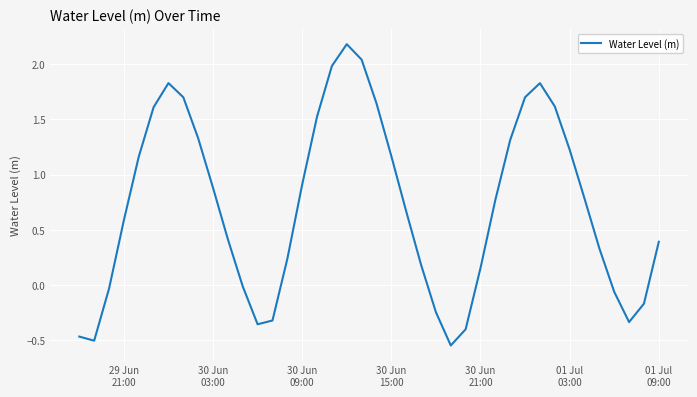

What is the maximum value shown in the chart?

2.2